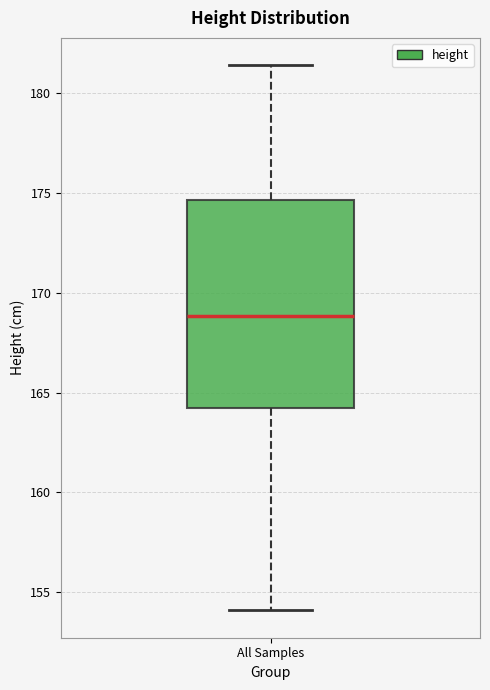

Transcribe this box plot: give where the median line is, the range the box spans, and where the two whiskers end, as read against the y-axis. The values are not printed on the chart, so give them approximately, as read against the axis.

median 169.0, box 164.0 to 174.5, whiskers 154.0 to 181.5